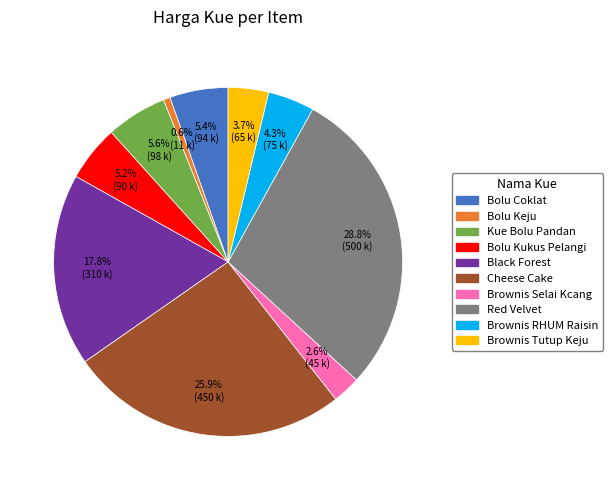

Count the number of slices in the pie.

10